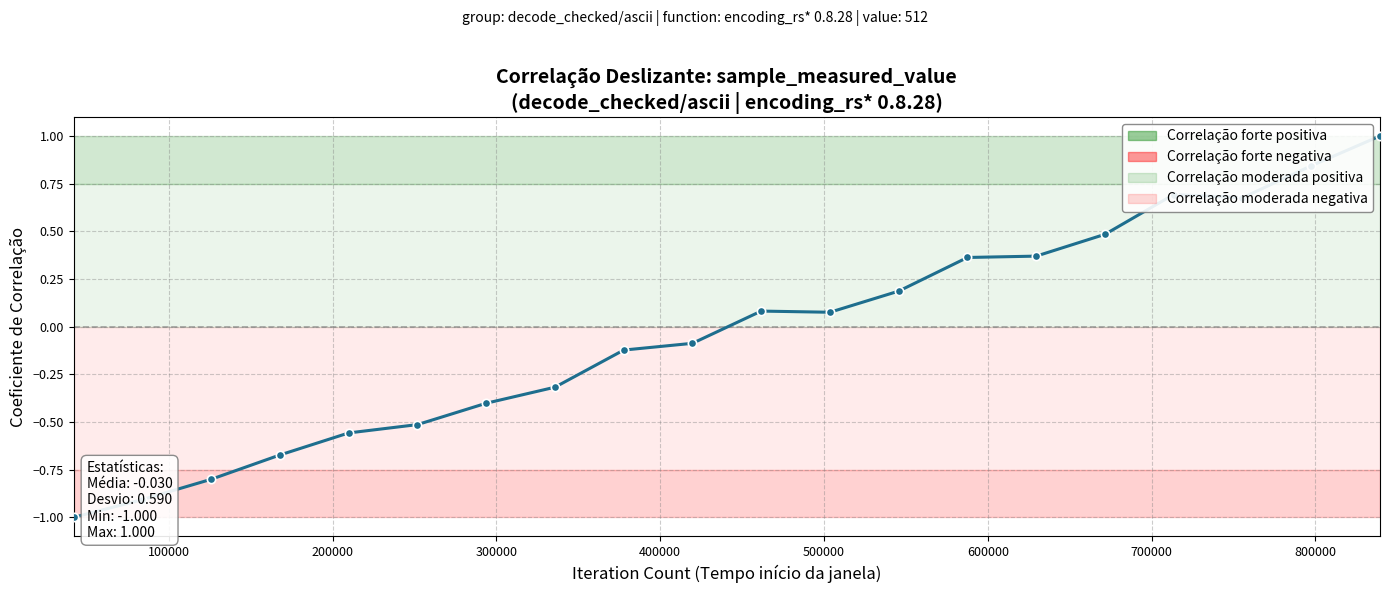

How many lines are shown in the chart?

1